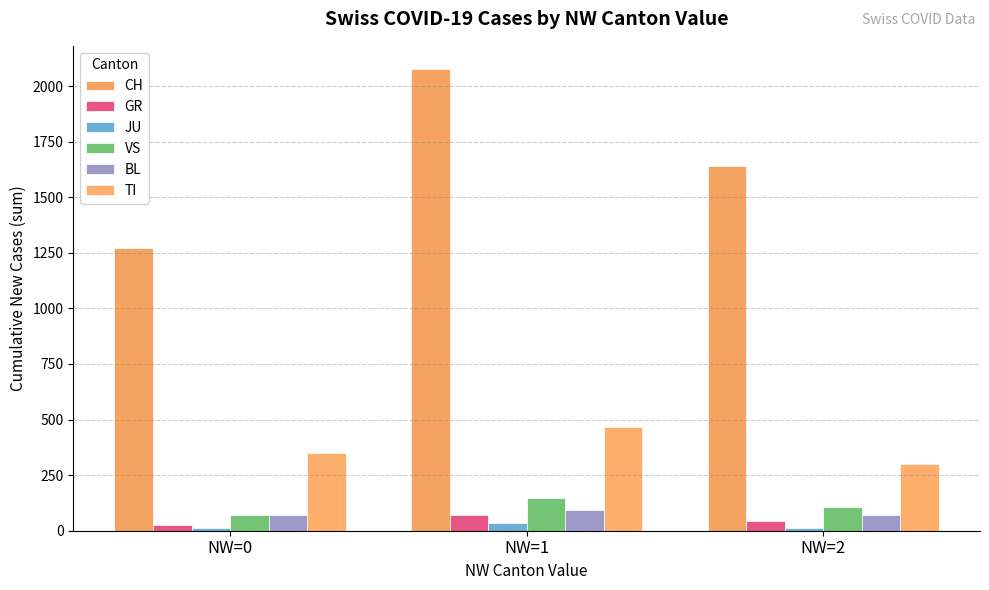

Reading right to left, list all the values displayed in this chart.

CH: 1640	2077	1271
GR: 42	71	26
JU: 14	34	11
VS: 108	146	71
BL: 72	92	69
TI: 298	465	348